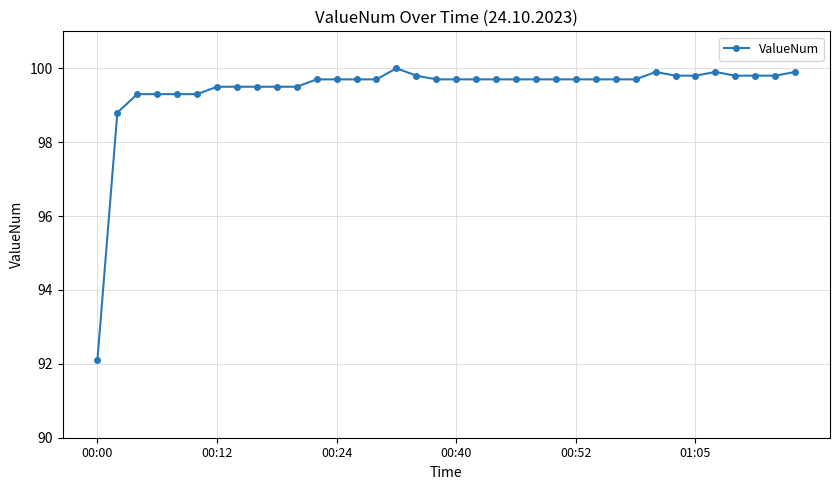

What is the sum of all values?

3579.6